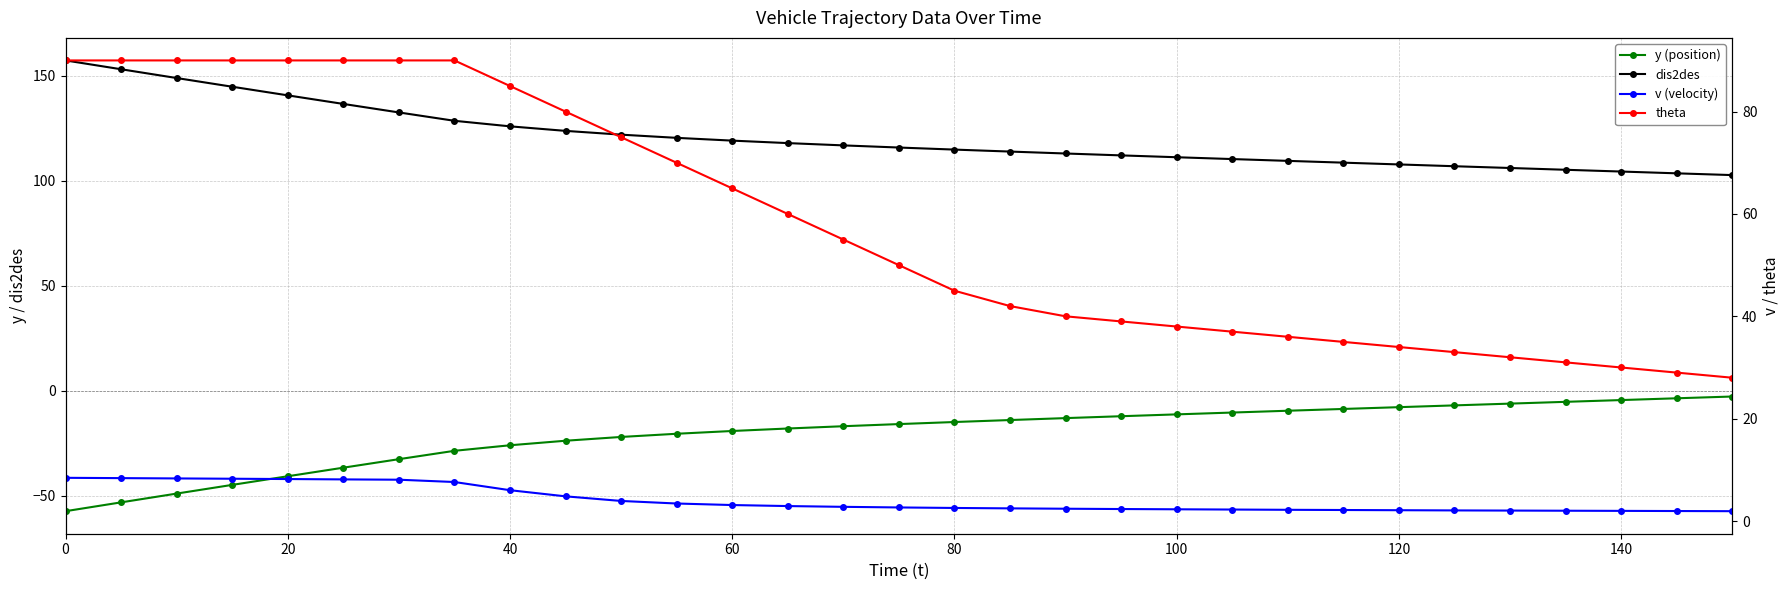

Rank the series by their average value, from lowest to highest.

y (position), v (velocity), theta, dis2des